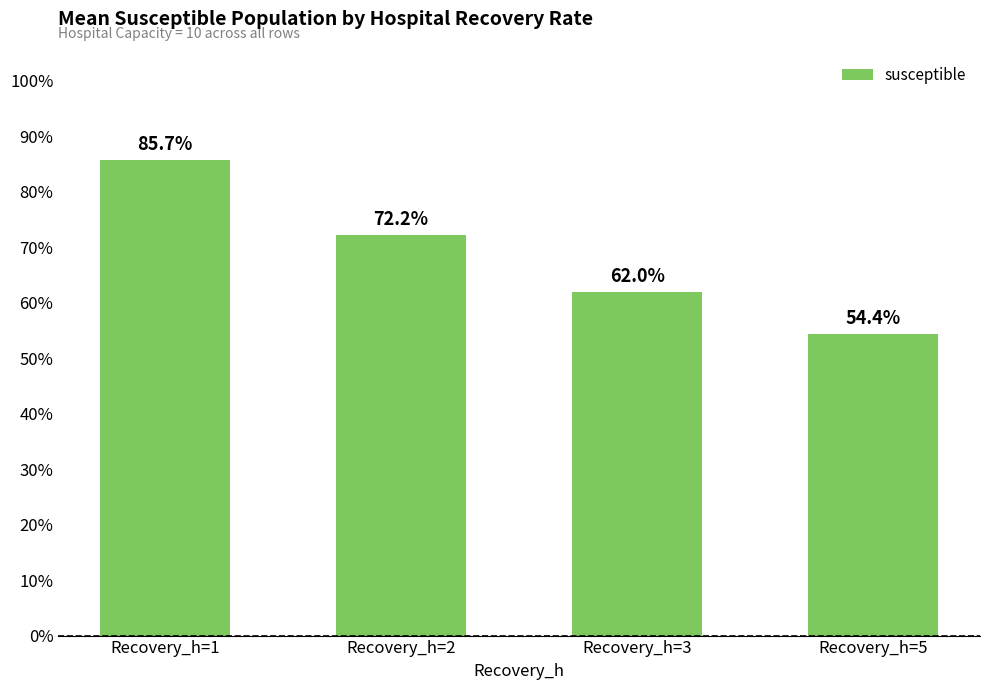

Are the bars horizontal?

No